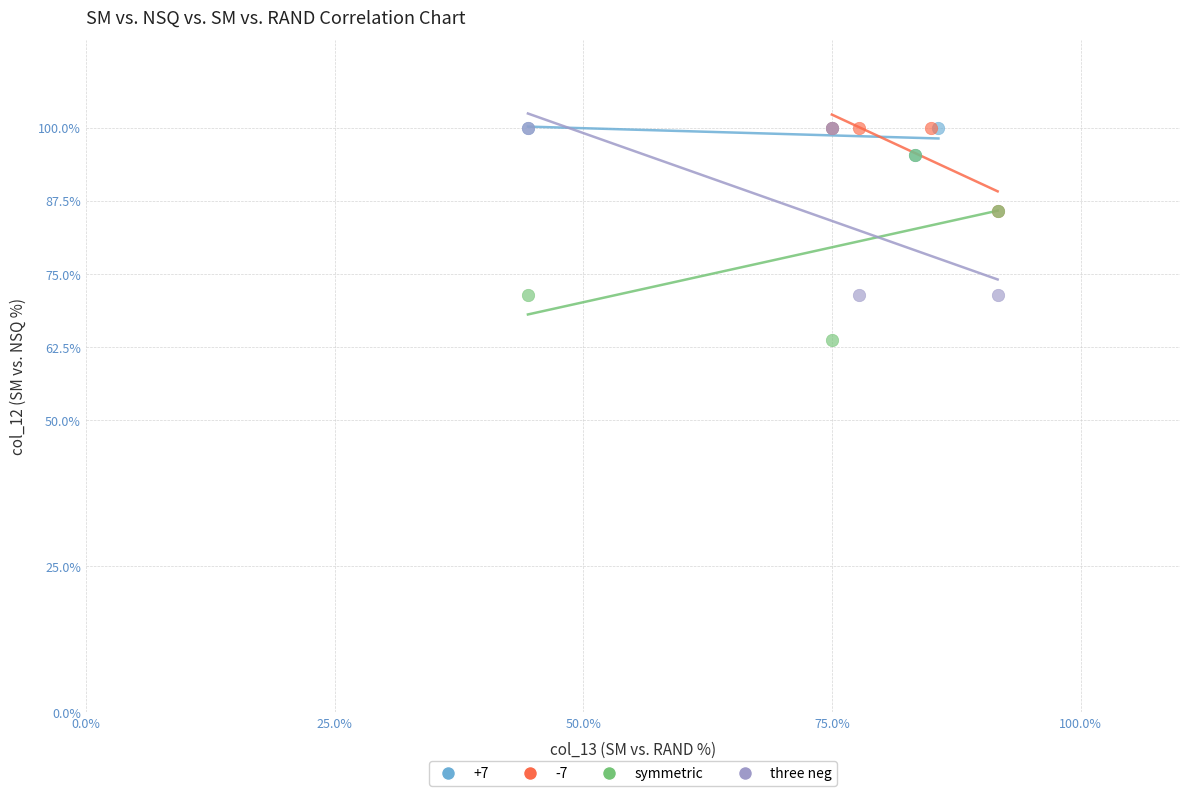

Which series reaches the minimum Y coordinate?

symmetric